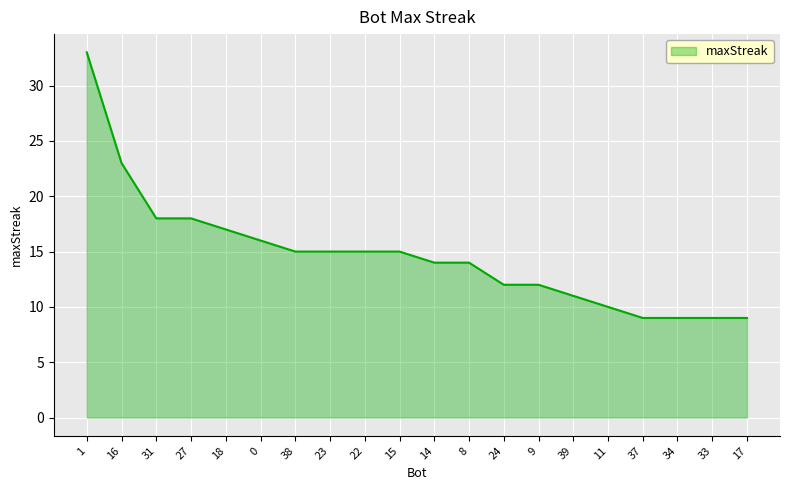

Which label corresponds to the largest value in the chart?

1